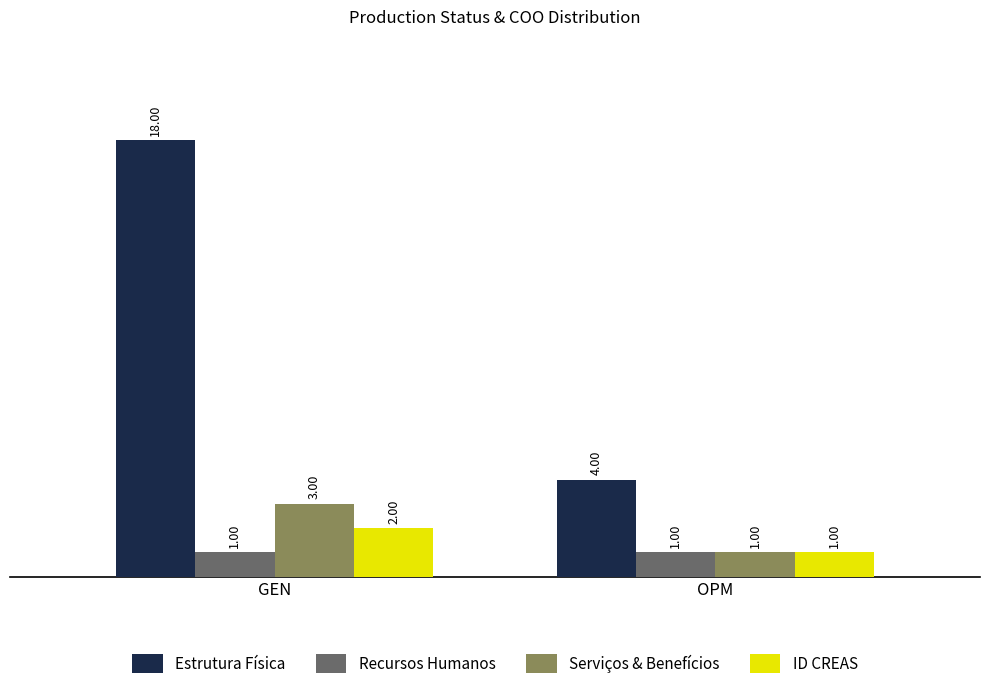

Rank the series by their maximum value, from lowest to highest.

Recursos Humanos, ID CREAS, Serviços & Benefícios, Estrutura Física